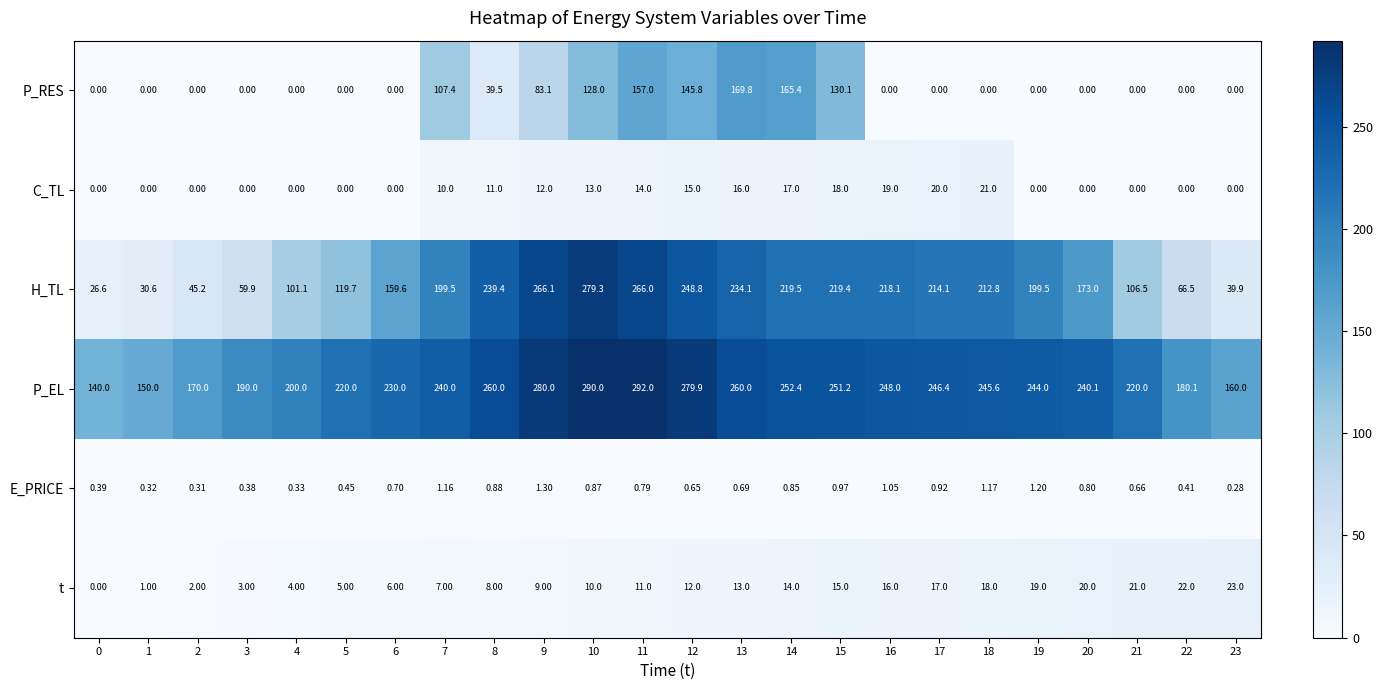

Between 3 and 5, which series saw the biggest shift?

H_TL